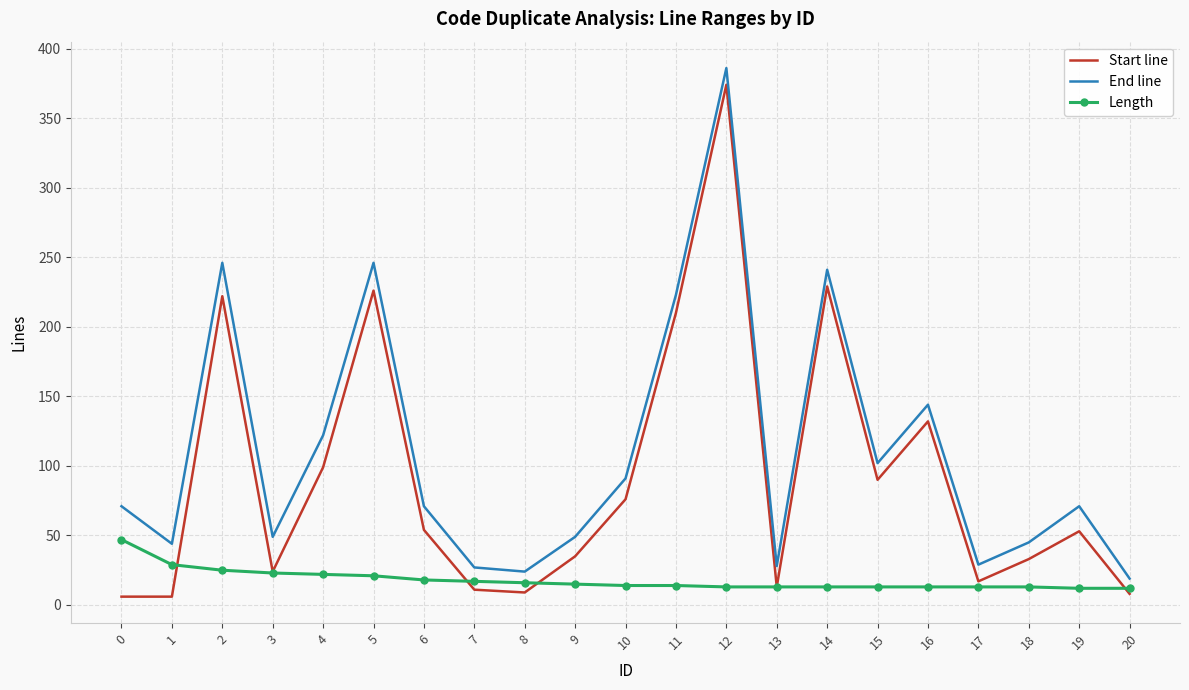

What is the maximum value shown in the chart?

386